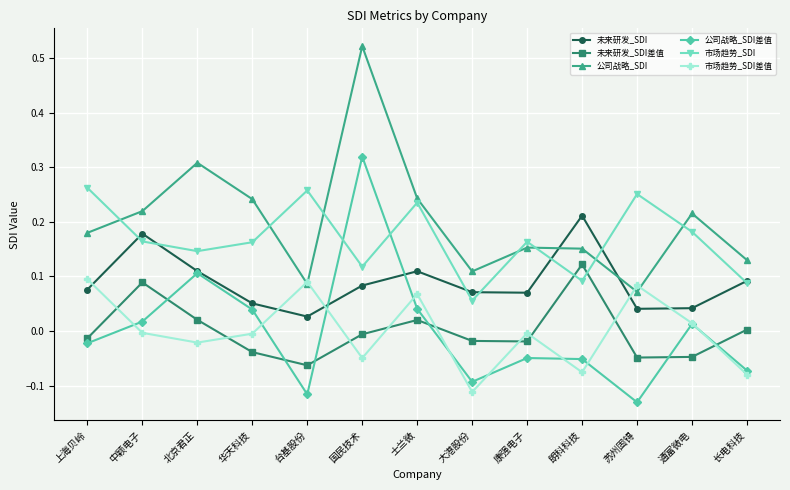

How many values in 市场趋势_SDI差值 are below zero?

8